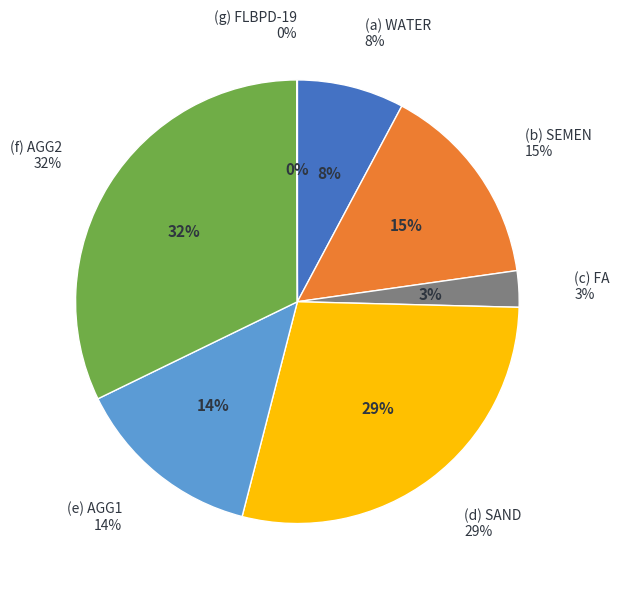

True or false: AGG2 accounts for 43% of the total.

False